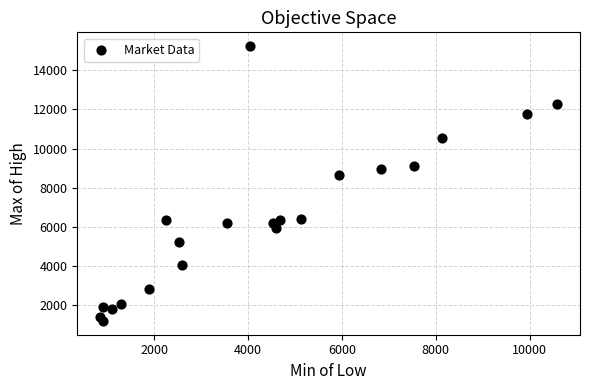

What is the range of X values (max minus min)?

9733.7